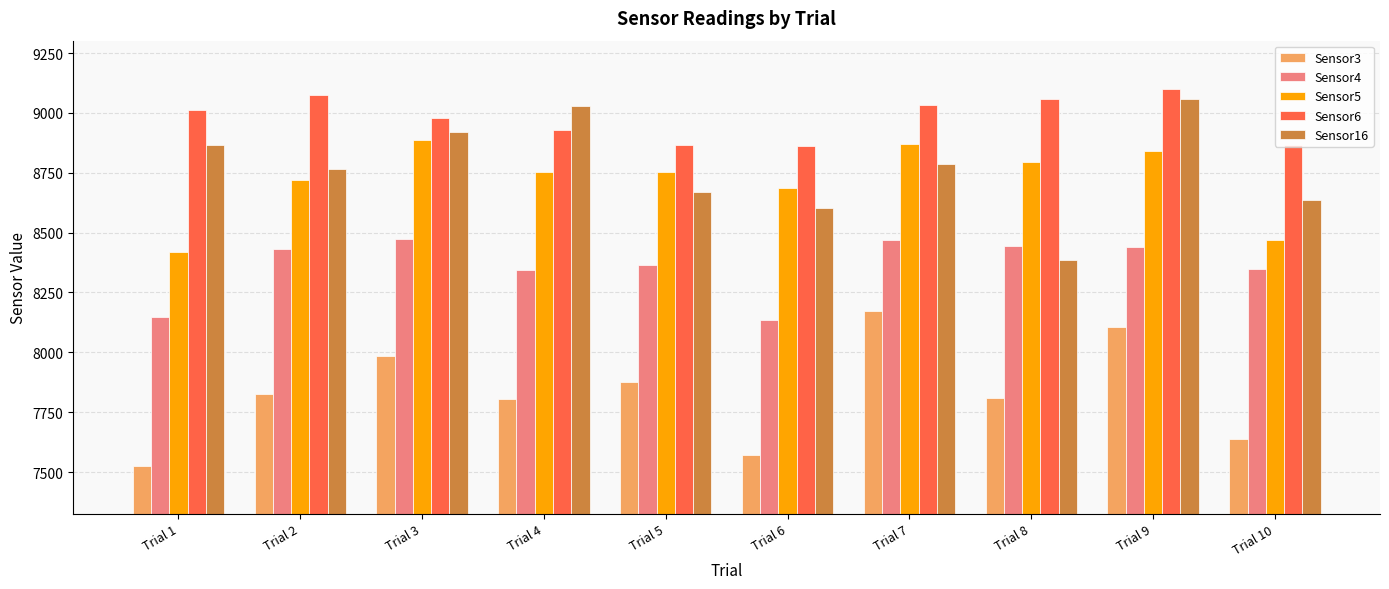

How many data points does each series have?

10